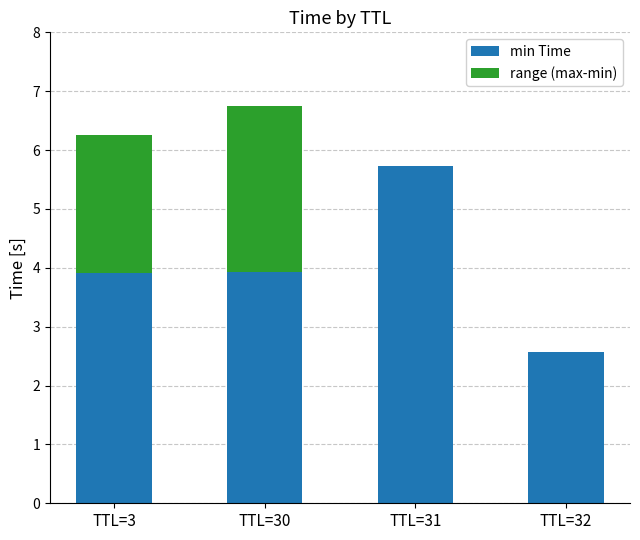

At which category is the sum across all series the highest?

TTL=30